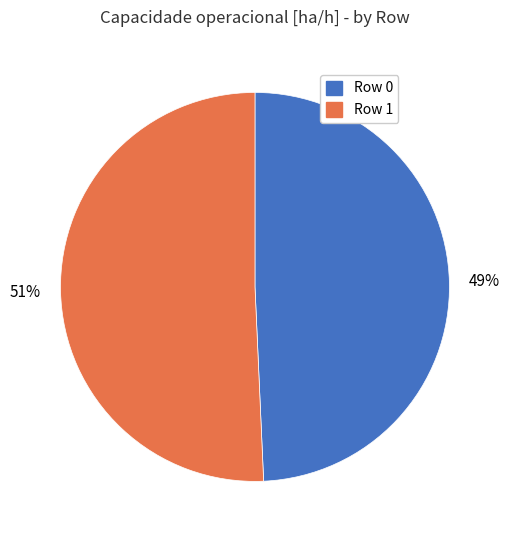

Rank the categories by value from highest to lowest.

Row 1, Row 0